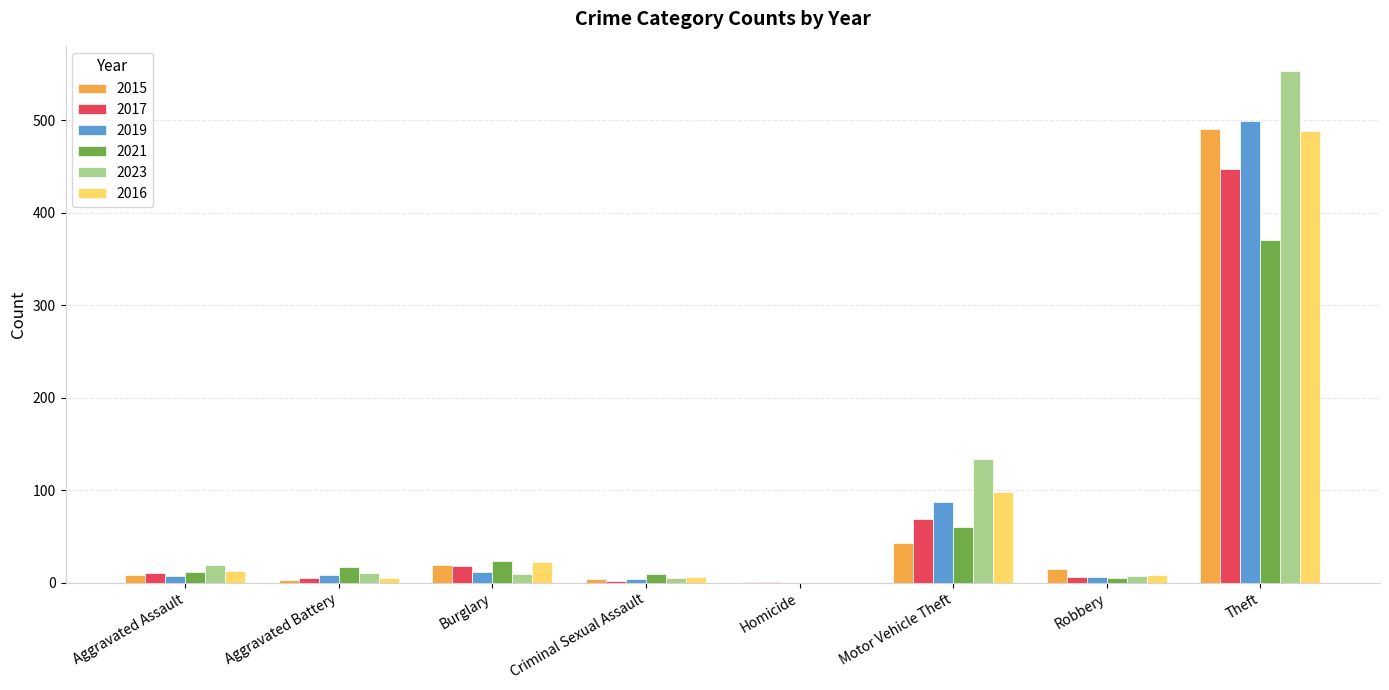

At which category is the sum across all series the highest?

Theft